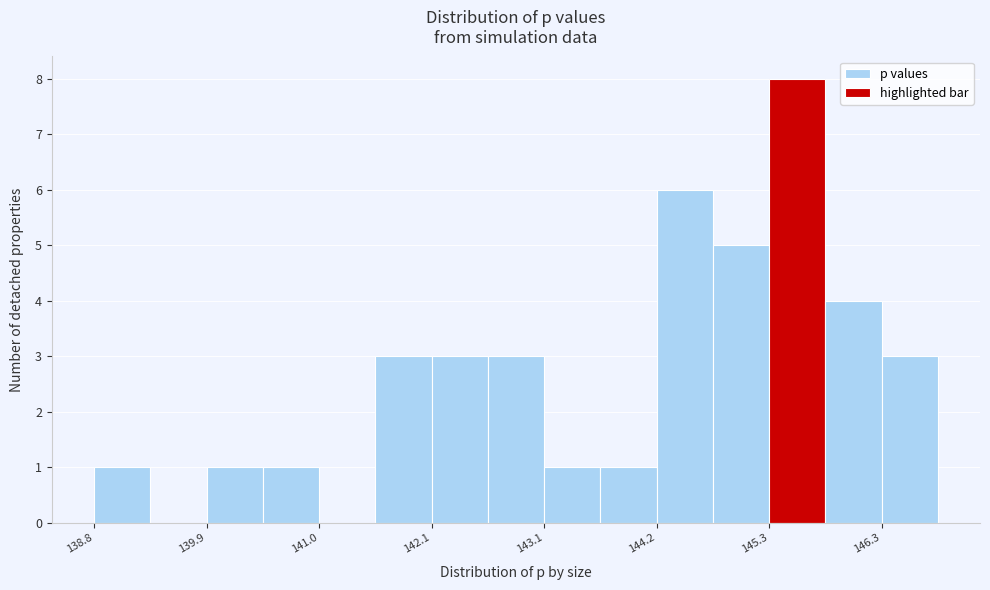

Around what value on the x-axis is the tallest bar? Give the approximate position of its centre, as read against the axis.

145.6